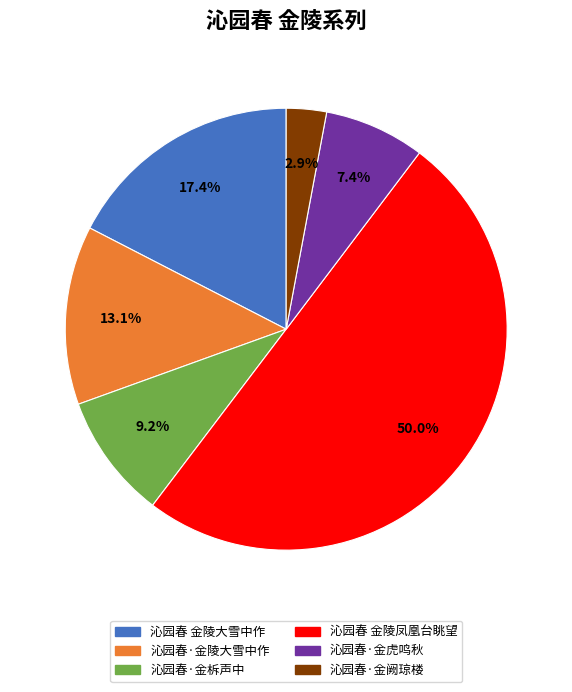

Is the sum of 沁园春·金陵大雪中作 and 沁园春·金柝声中 greater than half?

No